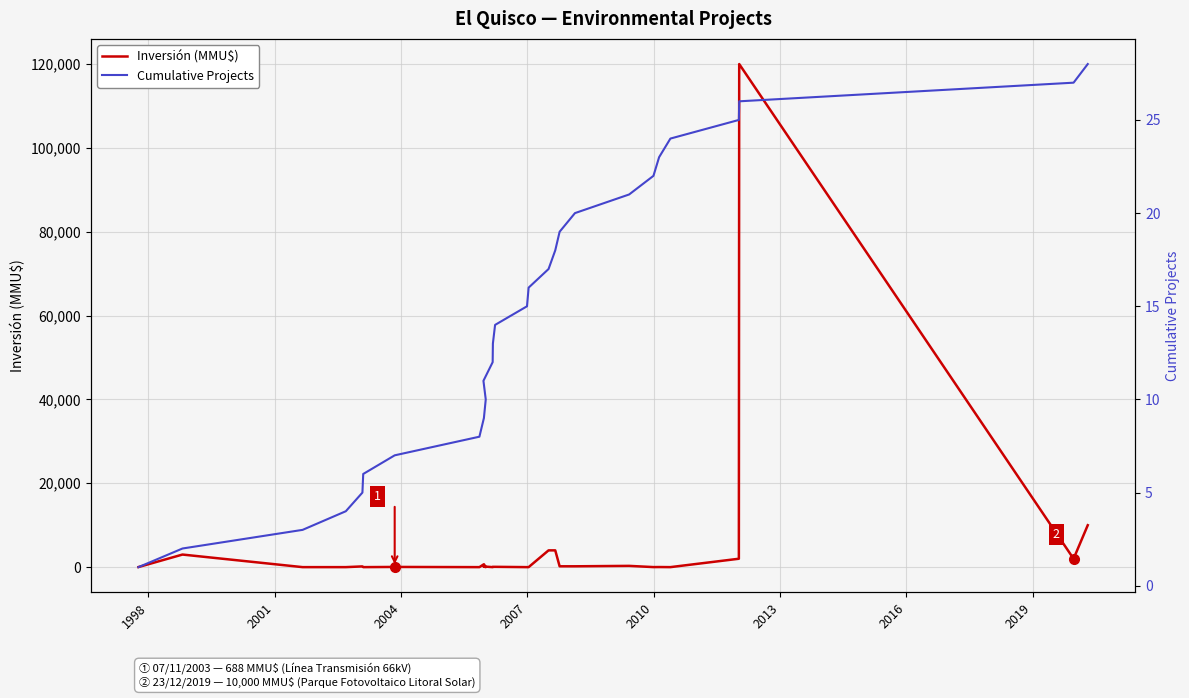

Which series has the widest spread of values?

Inversión (MMU$)